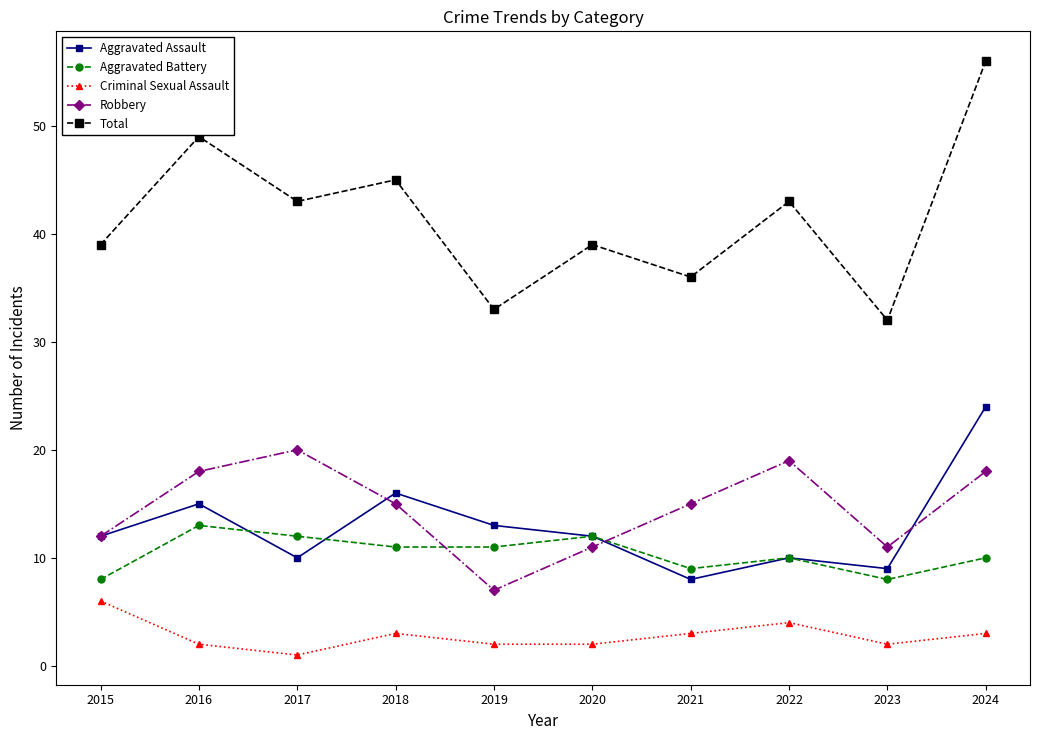

What is the difference between the Total values at 2018 and 2023?

13